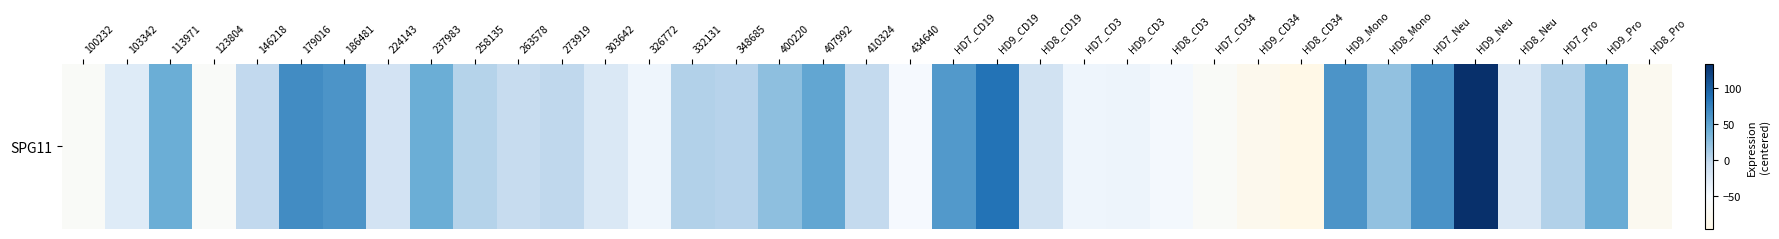

Rank the categories by value from highest to lowest.

HD9_Neu, HD9_CD19, 179016, HD7_Neu, 186481, HD9_Mono, HD7_CD19, 407992, HD9_Pro, 237983, 113971, 400220, HD8_Mono, HD7_Pro, 332131, 258135, 348685, 273919, 146218, 410324, 263578, HD8_CD19, 224143, 303642, HD8_Neu, 103342, HD9_CD3, HD7_CD3, 326772, HD8_CD3, 434640, 123804, HD7_CD34, 100232, HD8_Pro, HD9_CD34, HD8_CD34